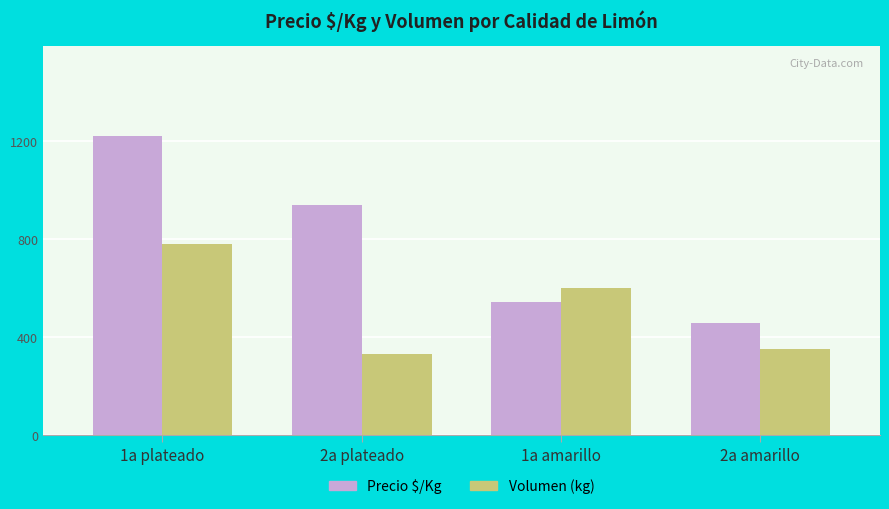

What is the label of the 3rd bar from the left?

1a amarillo